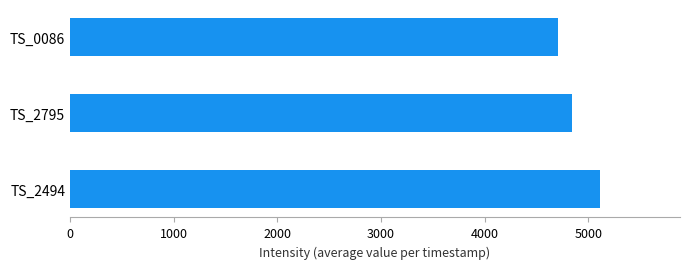

Where is the data nearest to the value 4911?

TS_2795